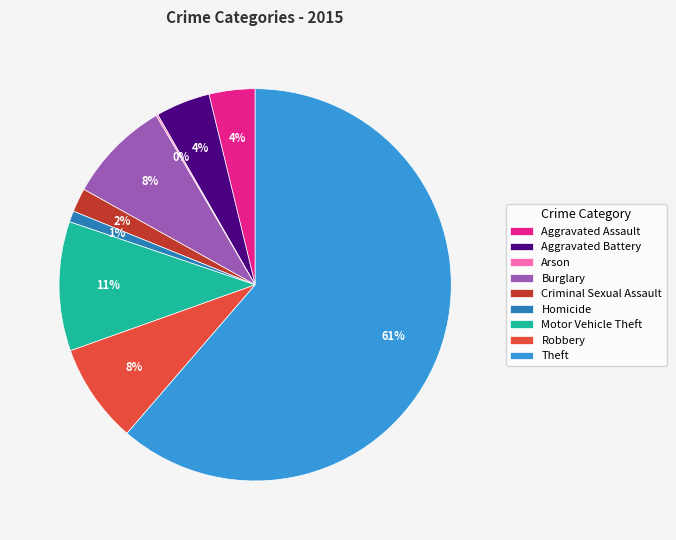

Combined, do Theft and Homicide account for over 50%?

Yes